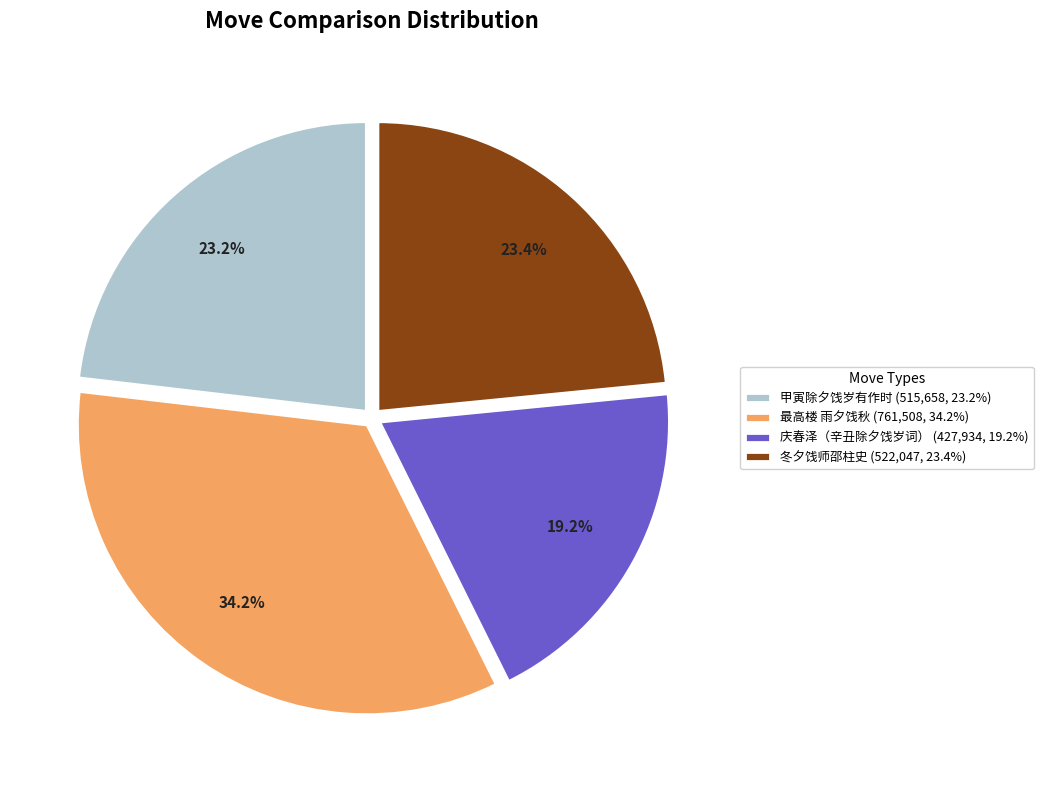

To the nearest percent, what percentage of the pie is 最高楼 雨夕饯秋?

34%